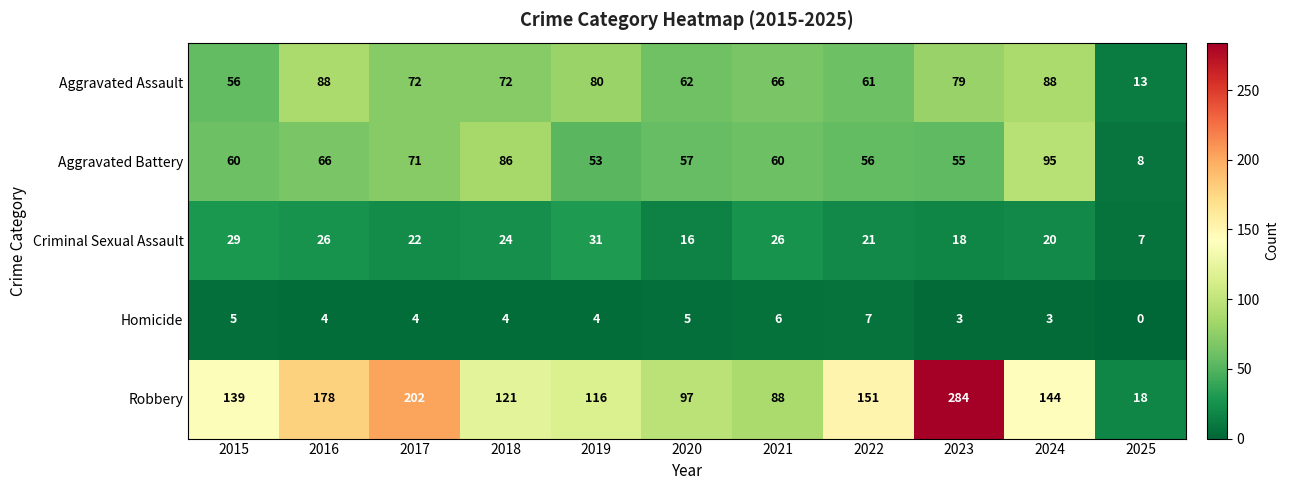

Rank the series at 2018 from lowest to highest value.

Homicide, Criminal Sexual Assault, Aggravated Assault, Aggravated Battery, Robbery